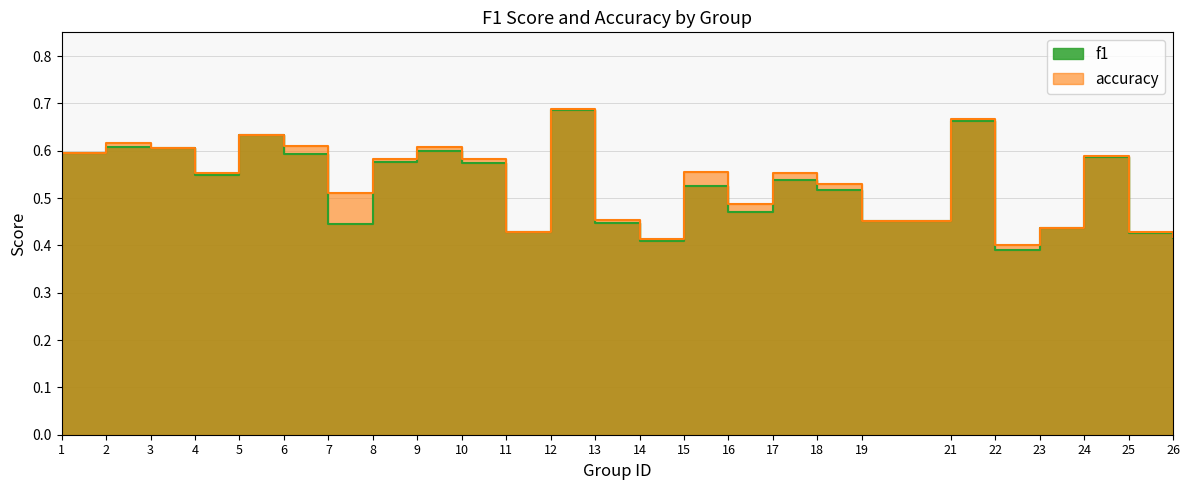

Rank the categories by f1 value from lowest to highest.

22, 14, 26, 25, 11, 23, 7, 13, 19, 16, 18, 15, 17, 4, 10, 8, 24, 6, 1, 9, 3, 2, 5, 21, 12